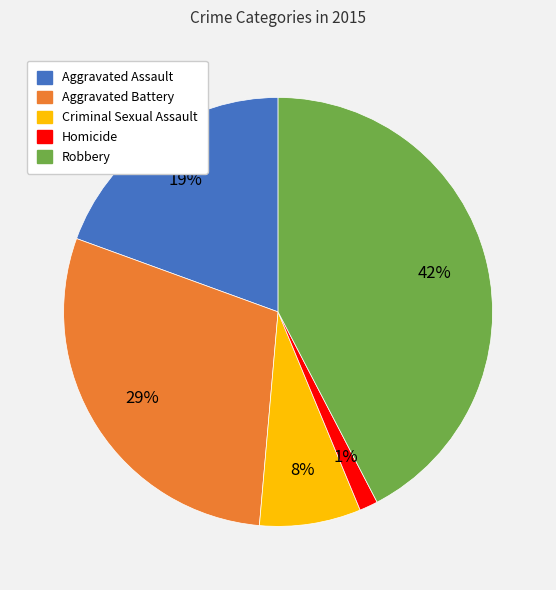

Do Robbery and Aggravated Battery together represent more than half of the pie?

Yes